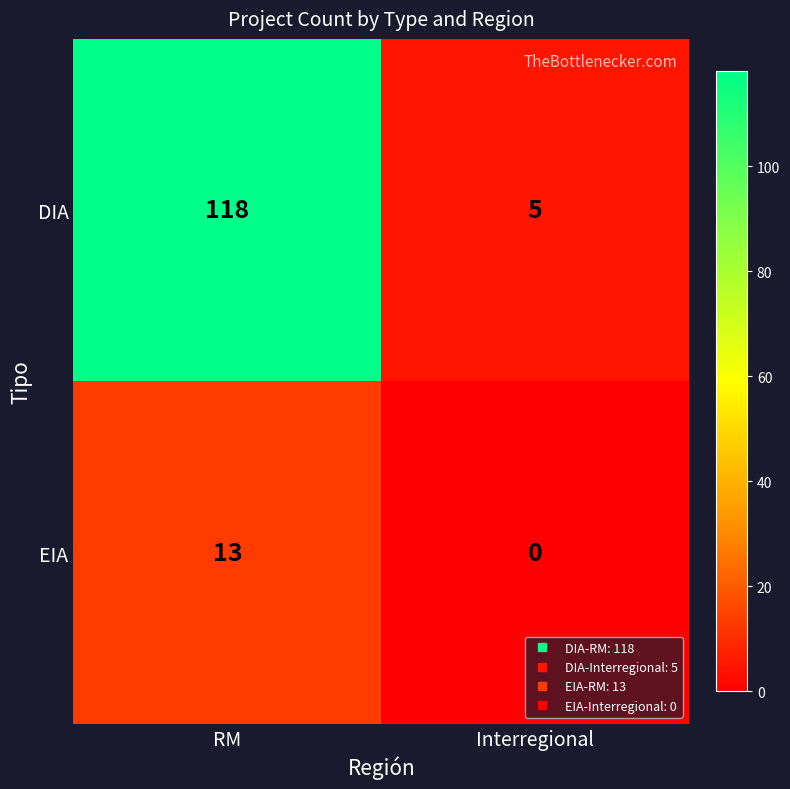

Which series has the largest range (max minus min)?

DIA